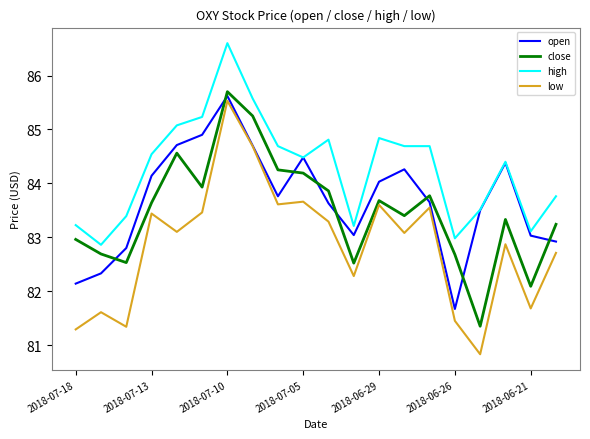

Which series has the largest total across all categories?

high